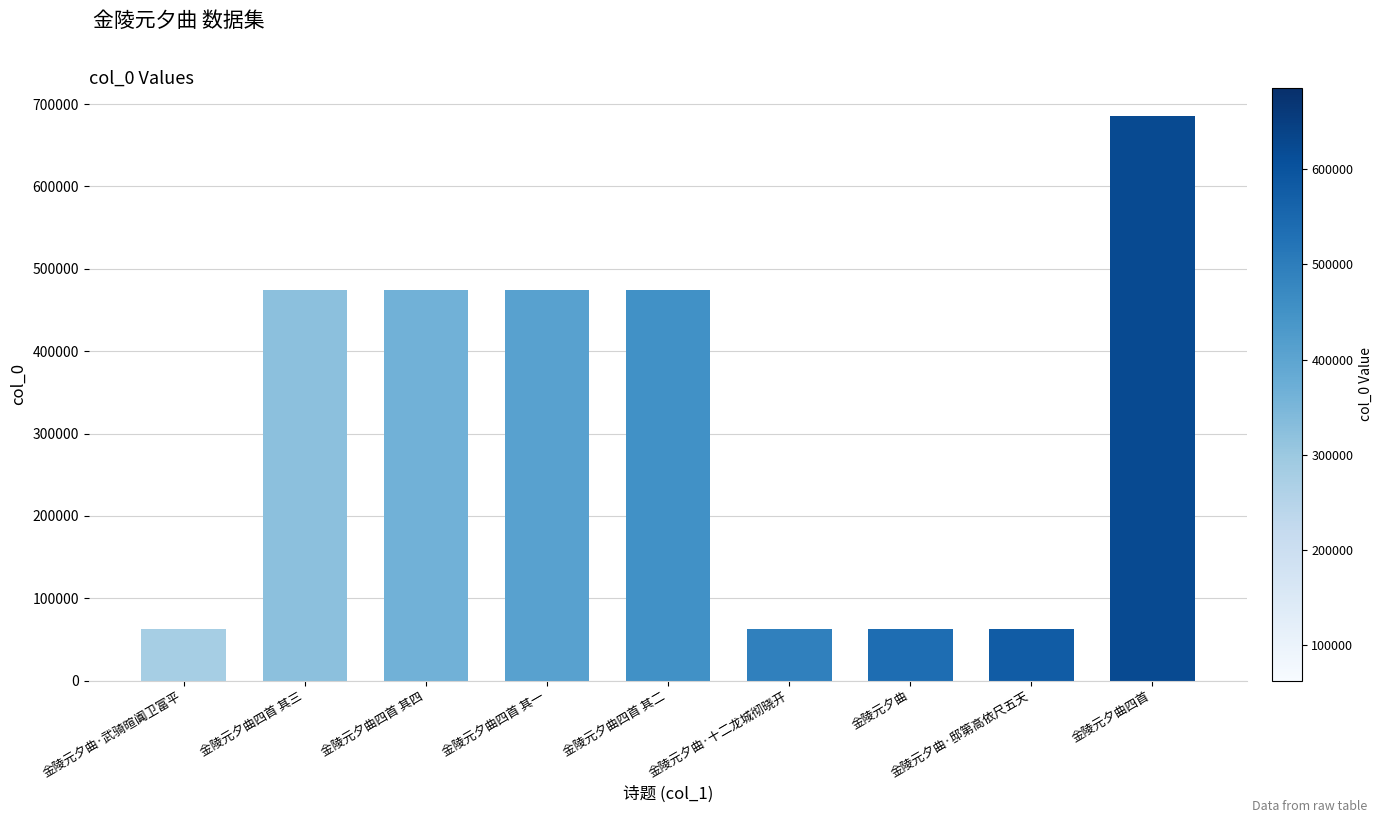

What is the difference between the maximum and minimum values?

622270